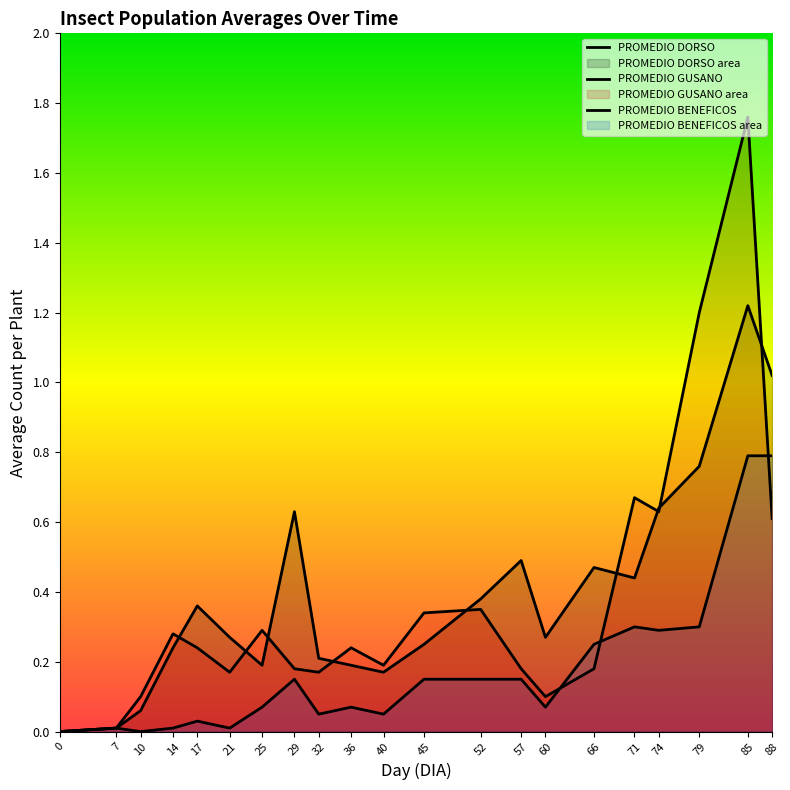

Which series has the largest total across all categories?

PROMEDIO DORSO